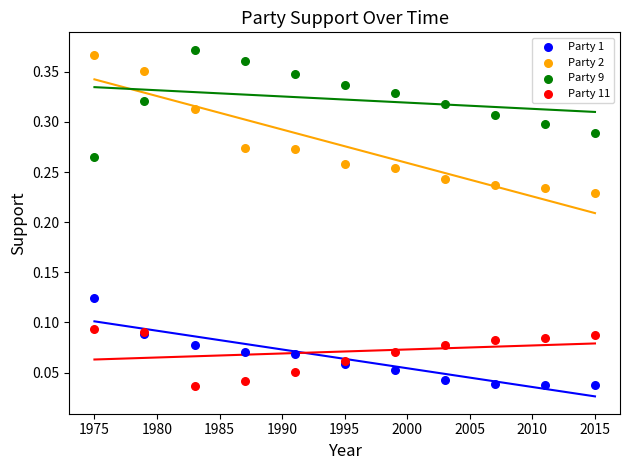

Which series reaches the maximum Y coordinate?

Party 9